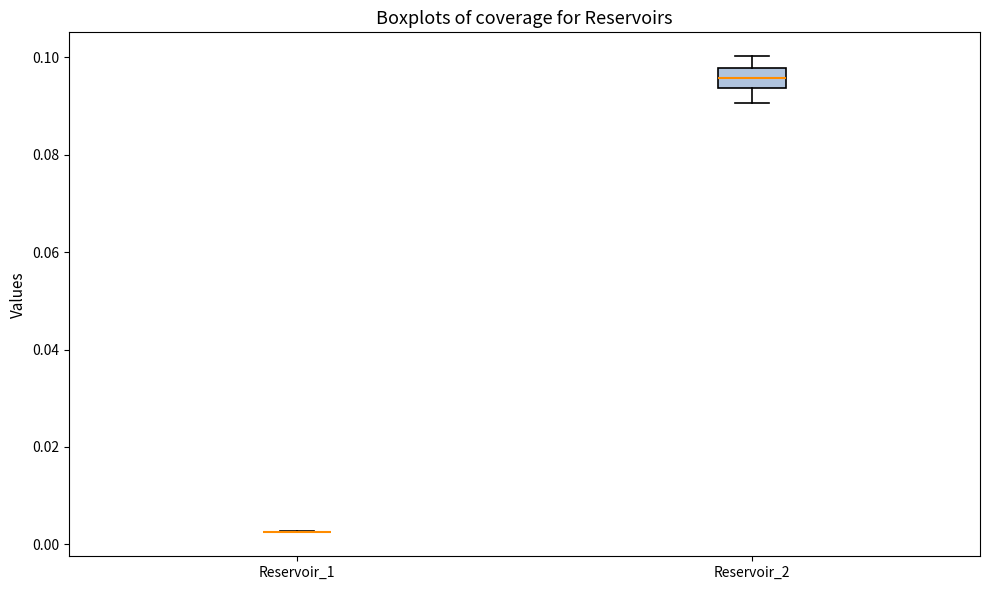

Comparing the boxes themselves (not the whiskers), which one is the tallest?

Reservoir_2